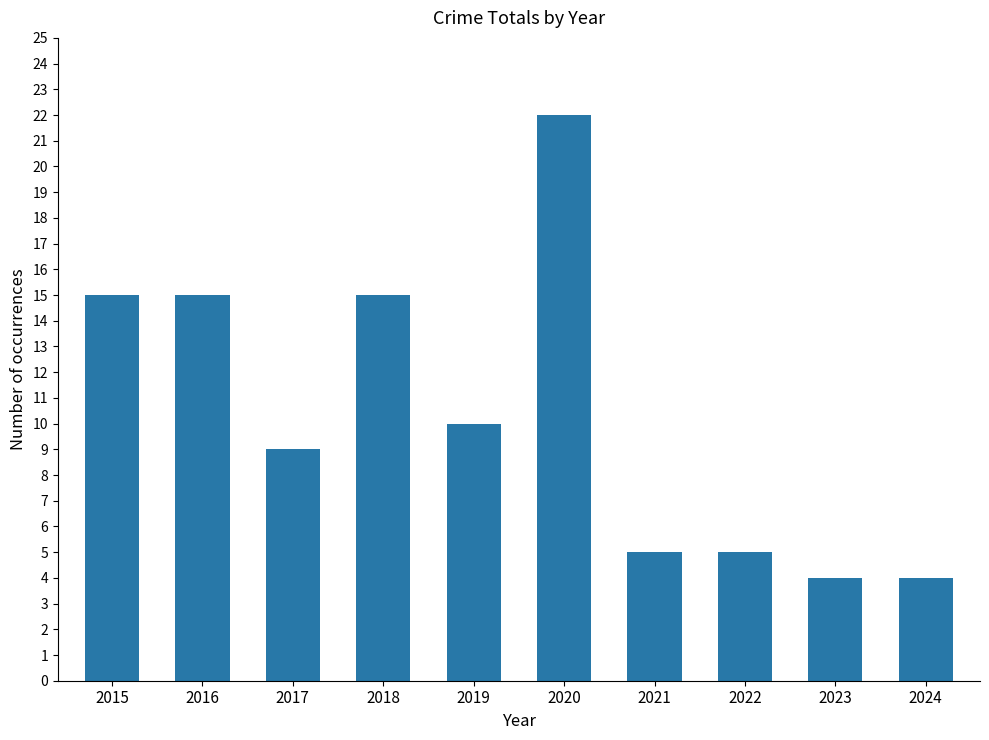

Reading left to right, extract all data points from this chart.

15	15	9	15	10	22	5	5	4	4